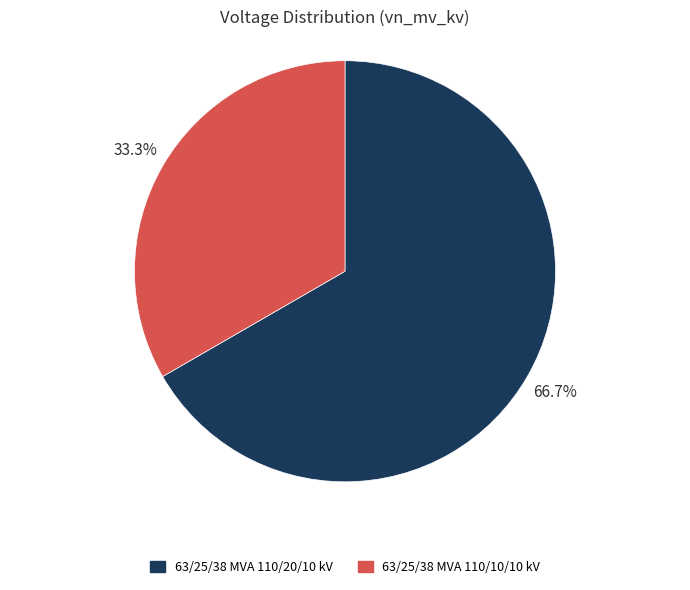

How many segments does this pie chart have?

2